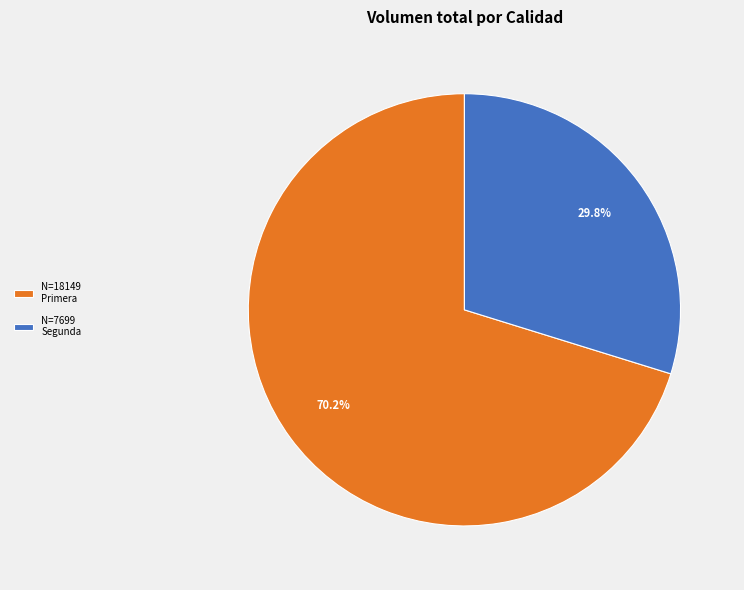

What is the smallest slice in the pie chart?

N=7699 Segunda